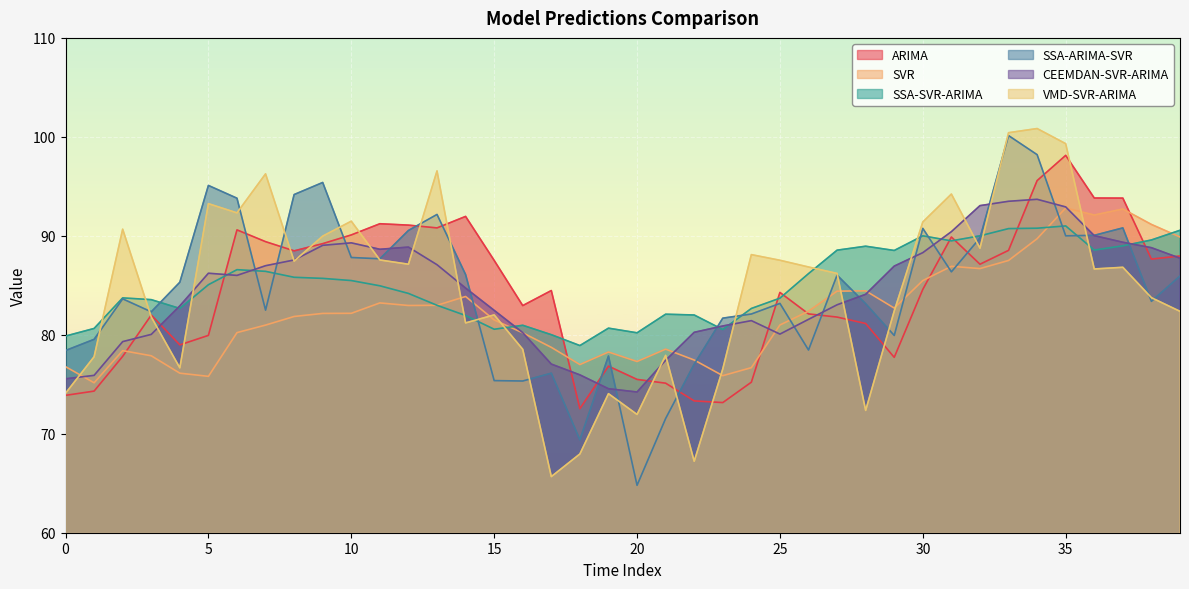

How many data points in VMD-SVR-ARIMA are above 86?

22